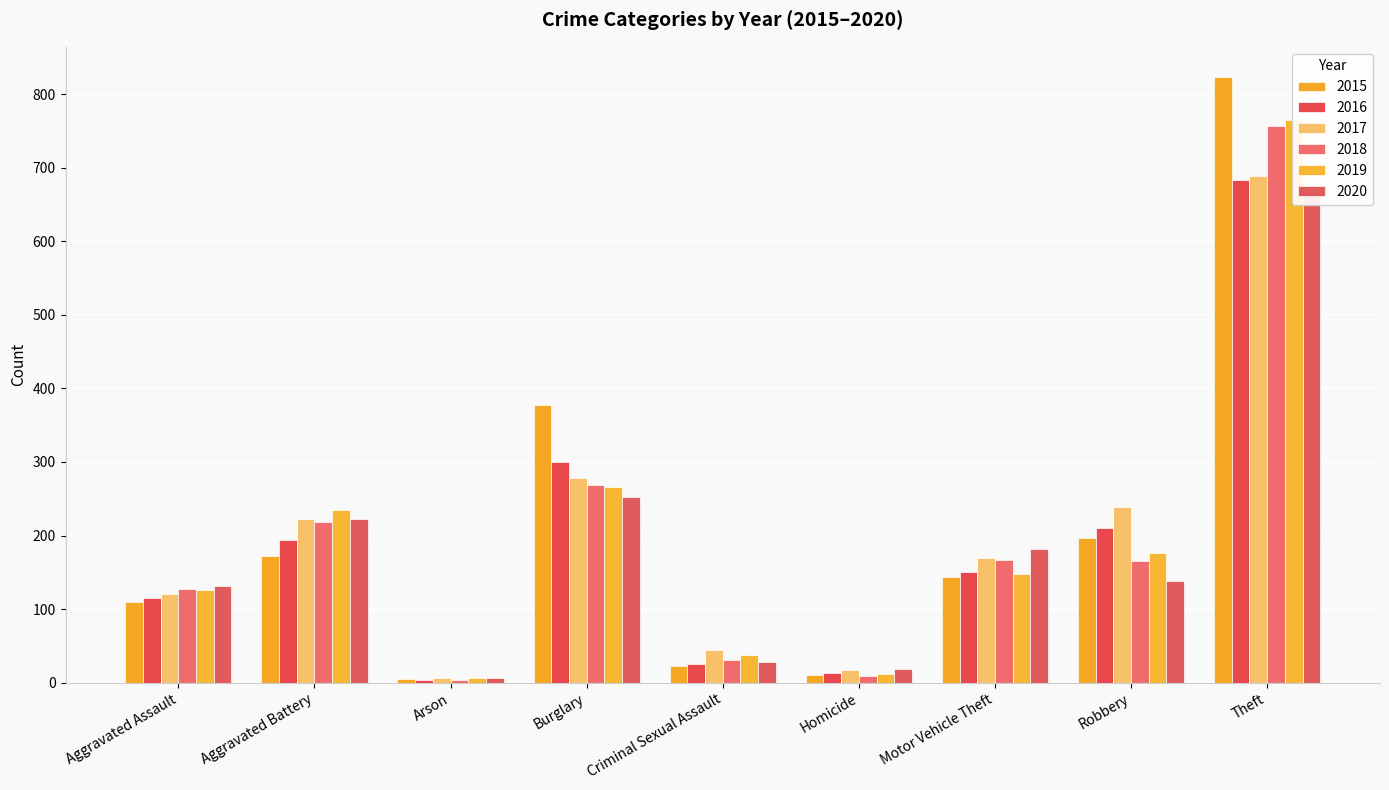

What is the minimum value for 2020?

6